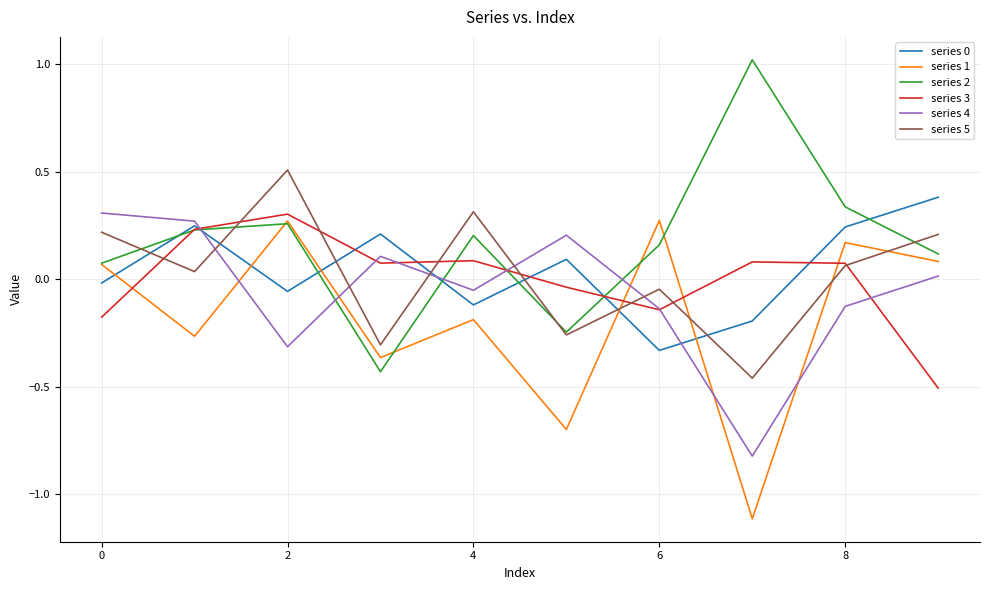

How many values in series 4 are above zero?

5